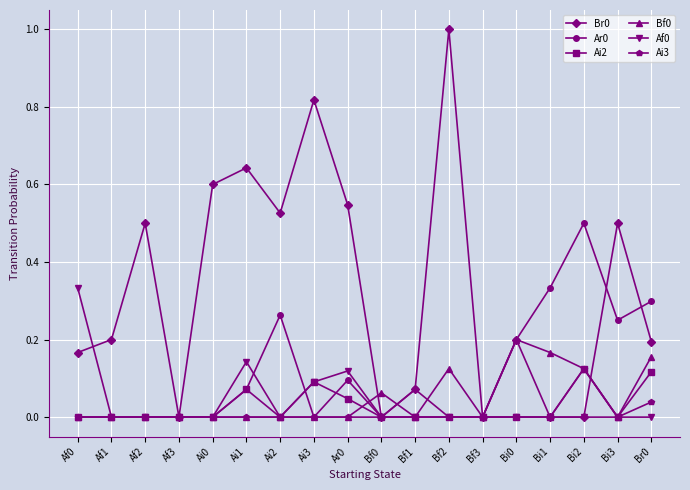

True or false: Bf0 has more than 2 interior local peaks.

True